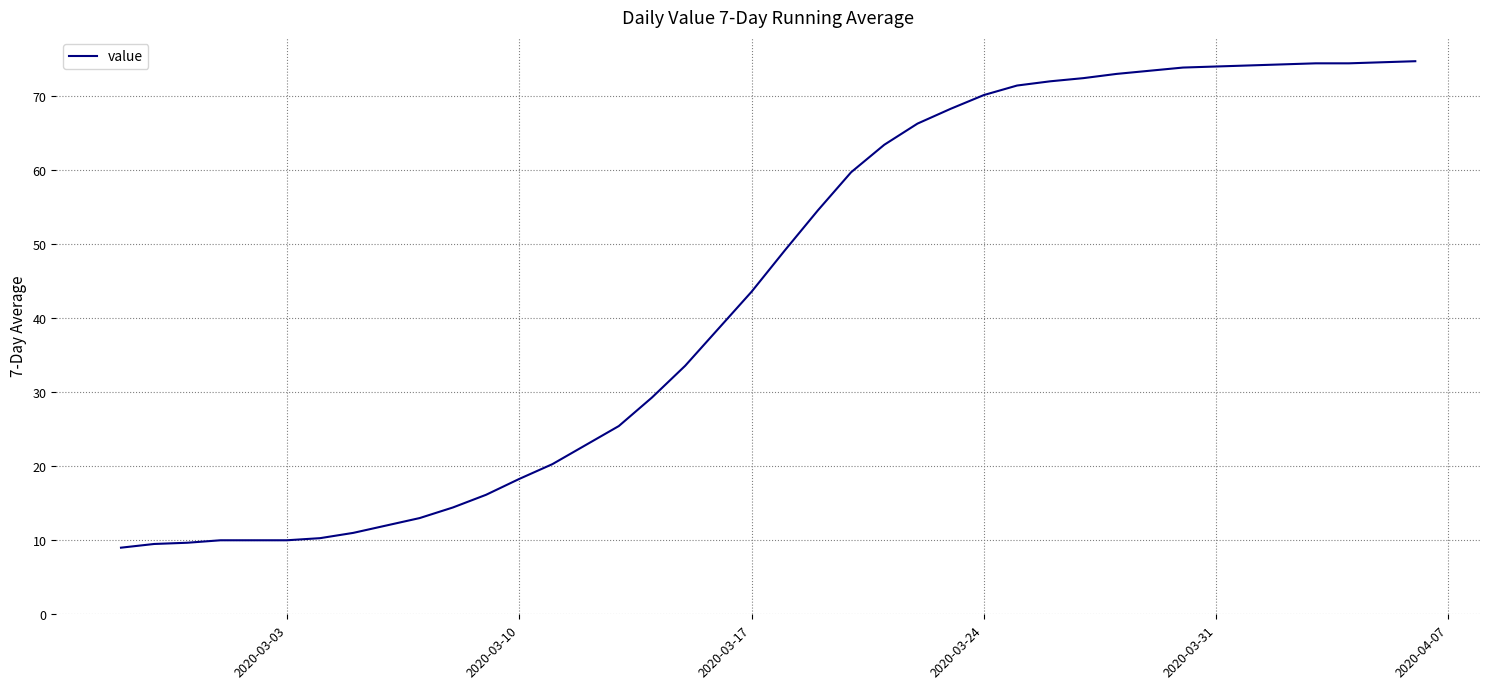

What is the maximum value shown in the chart?

74.7